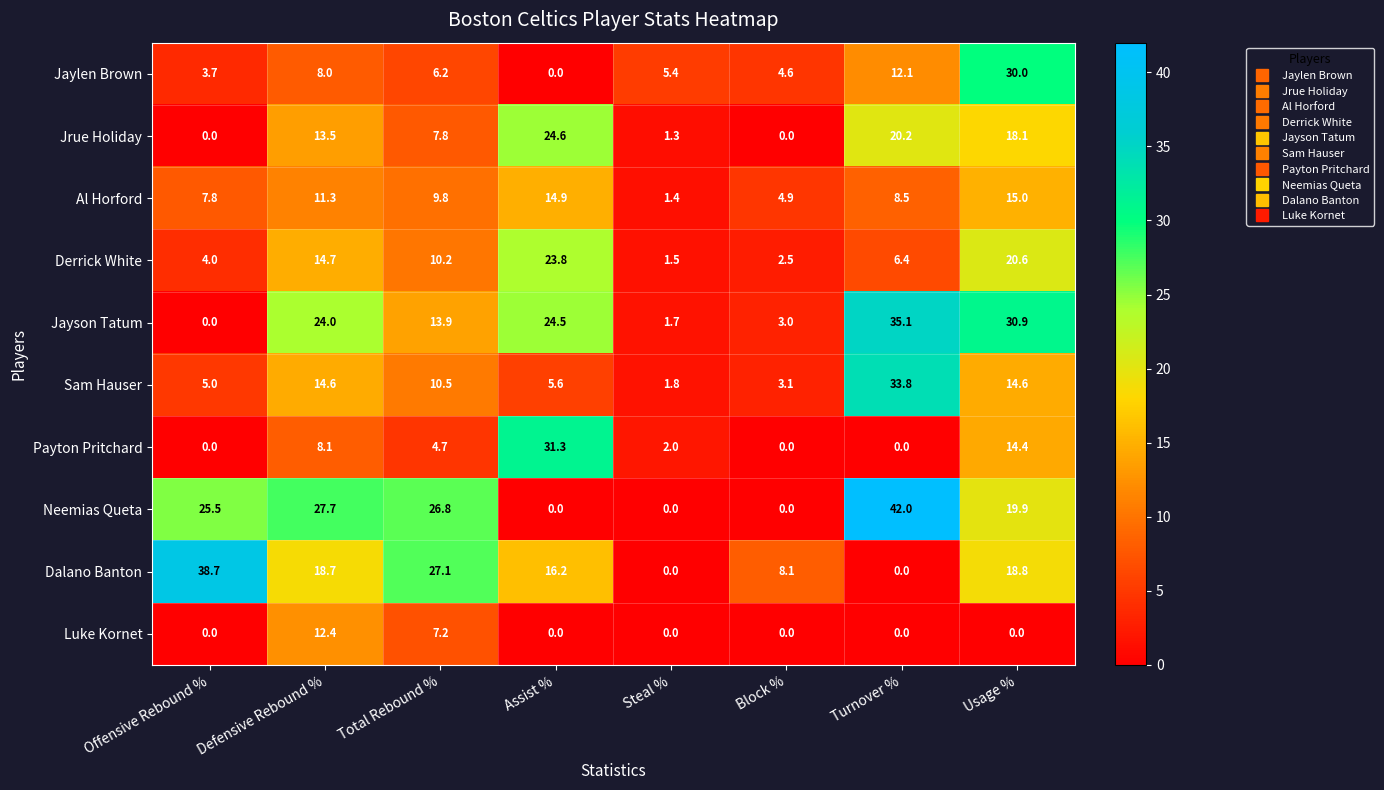

Which series changed the most between Assist % and Block %?

Payton Pritchard